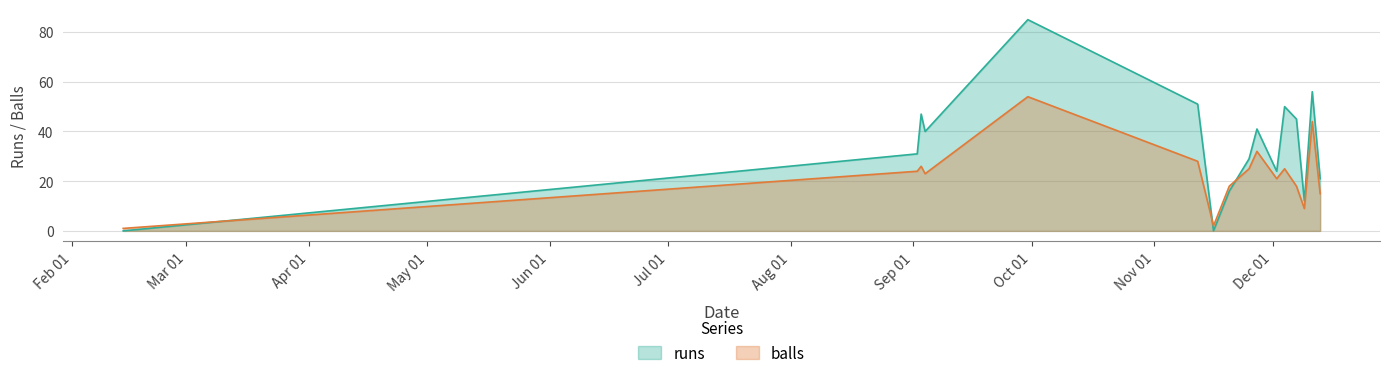

What is the value of the balls point at the 14th from the left?

9